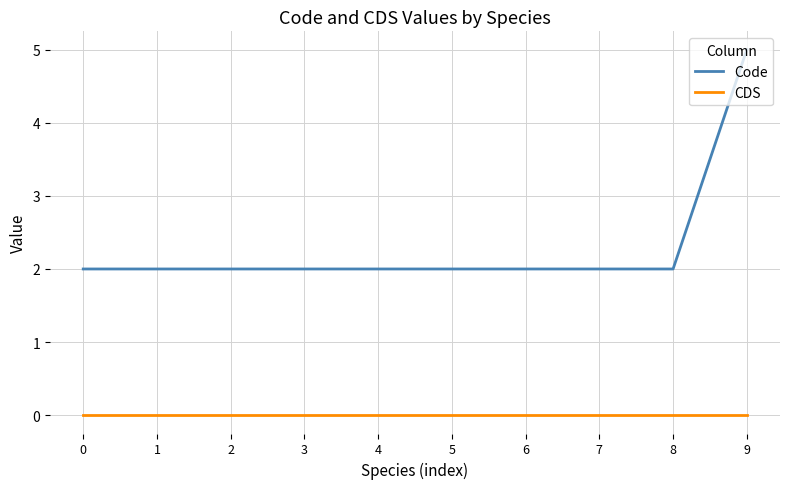

True or false: CDS and Code intersect in this chart.

False